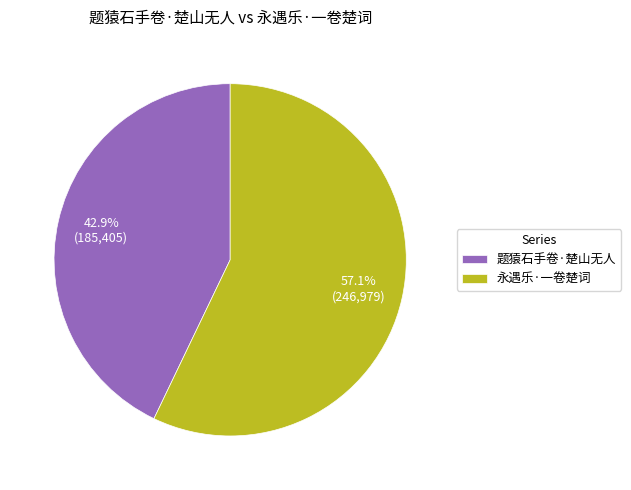

Which category has the smallest portion of the pie?

题猿石手卷·楚山无人